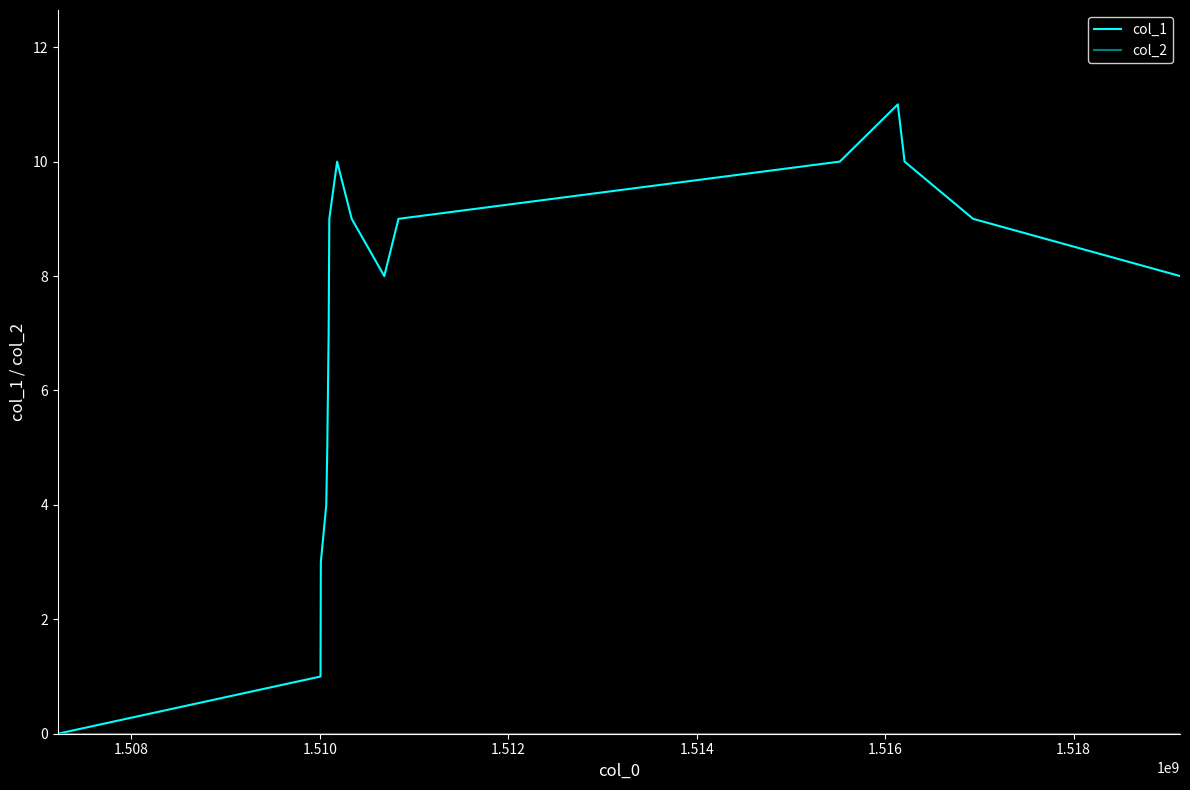

How many lines are shown in the chart?

2